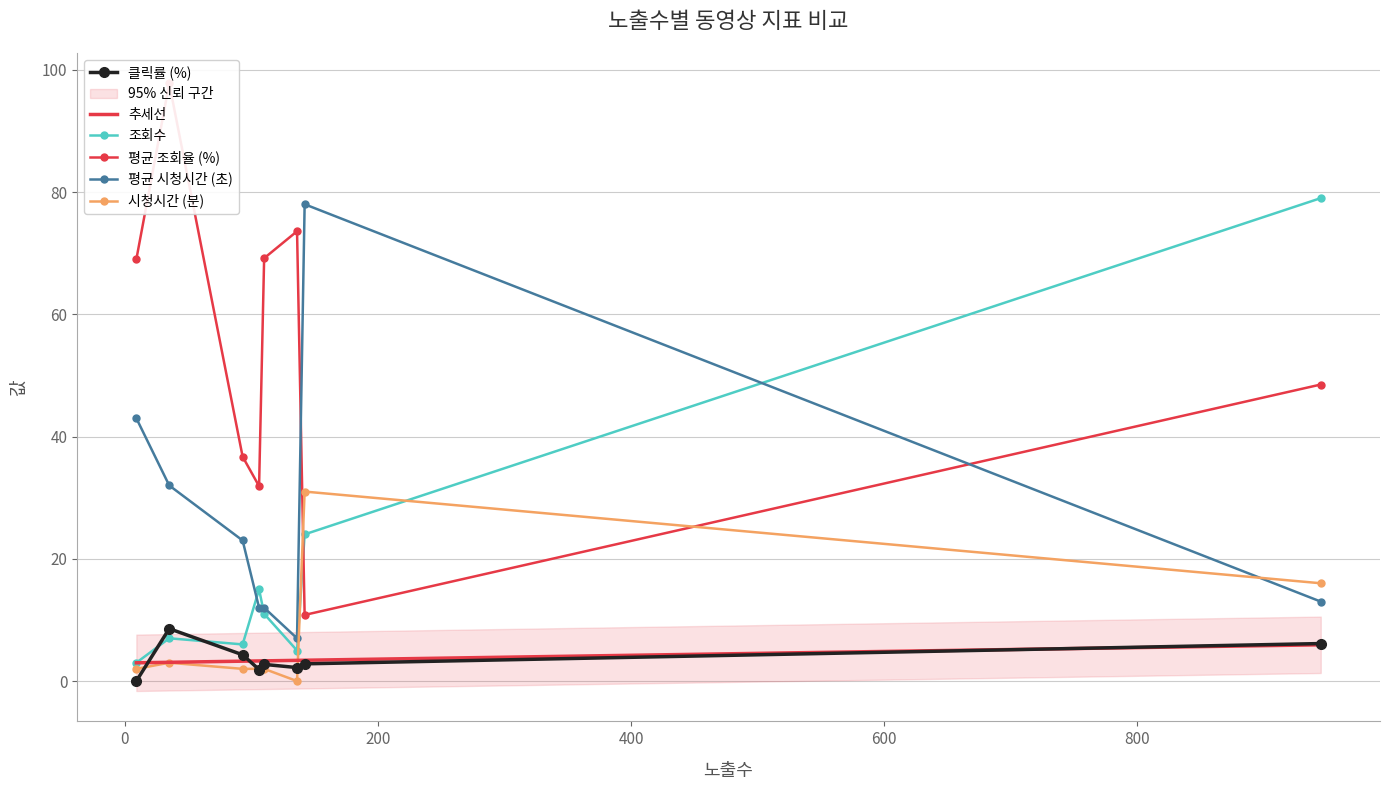

What is the minimum value for 추세선?

3.0